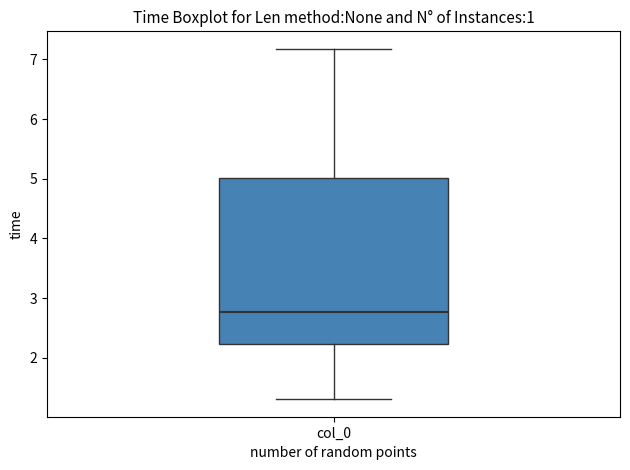

Transcribe this box plot: give where the median line is, the range the box spans, and where the two whiskers end, as read against the y-axis. The values are not printed on the chart, so give them approximately, as read against the axis.

median 2.8, box 2.2 to 5.0, whiskers 1.3 to 7.2